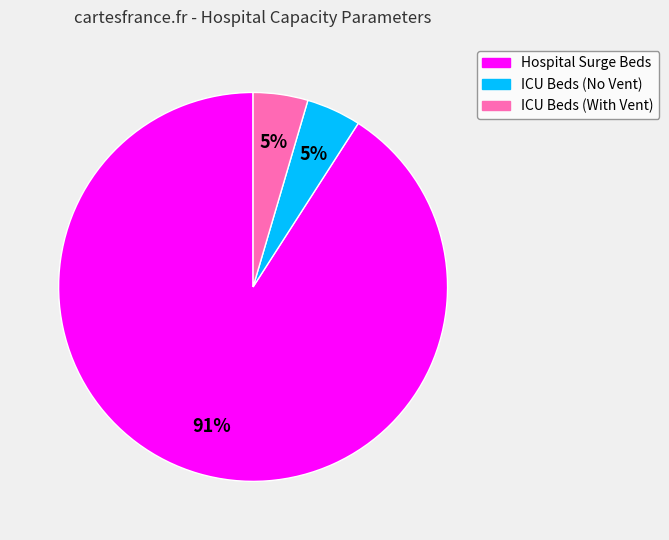

To the nearest percent, what is the average slice percentage?

33%